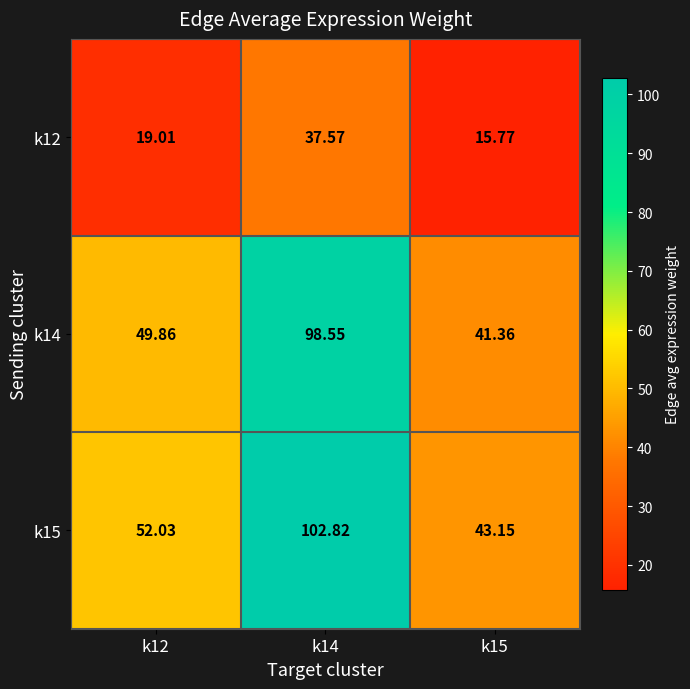

Is the value of k12 at k14 greater than the value of k14 at k12?

No